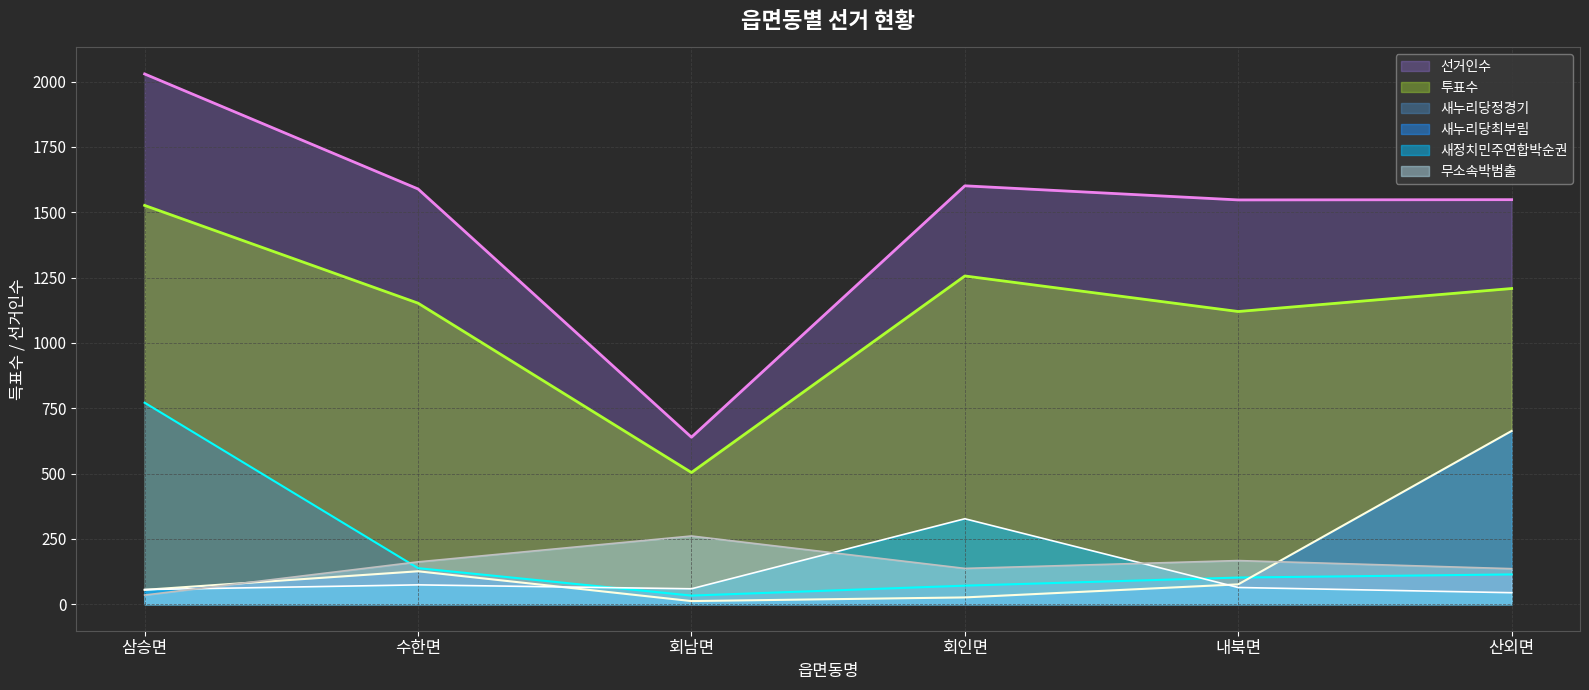

Which category has the highest value in the 새누리당최부림 series?

산외면